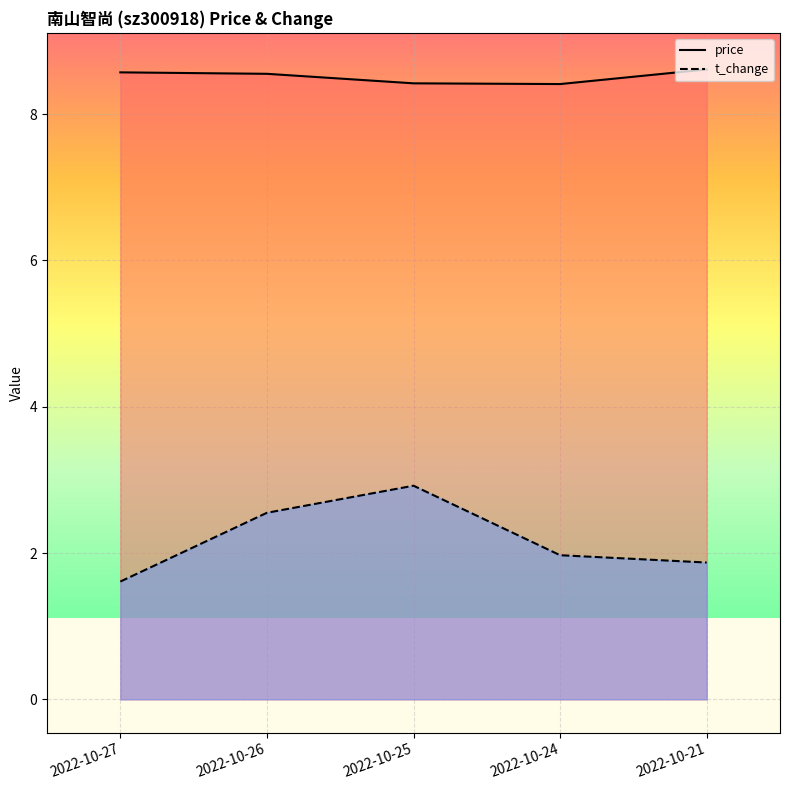

What is the value of the price point at the 3rd from the left?

8.4